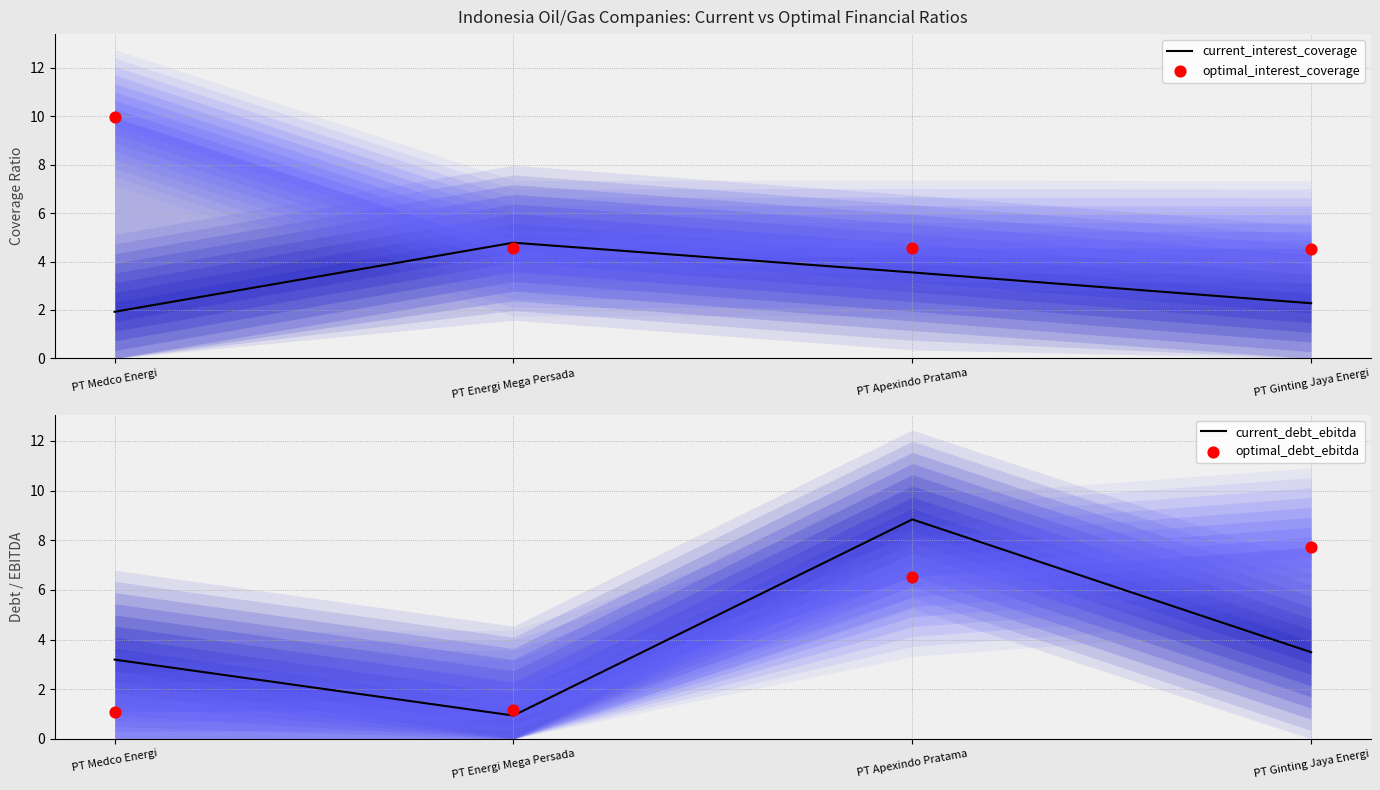

Which series reaches the maximum Y coordinate?

optimal_interest_coverage